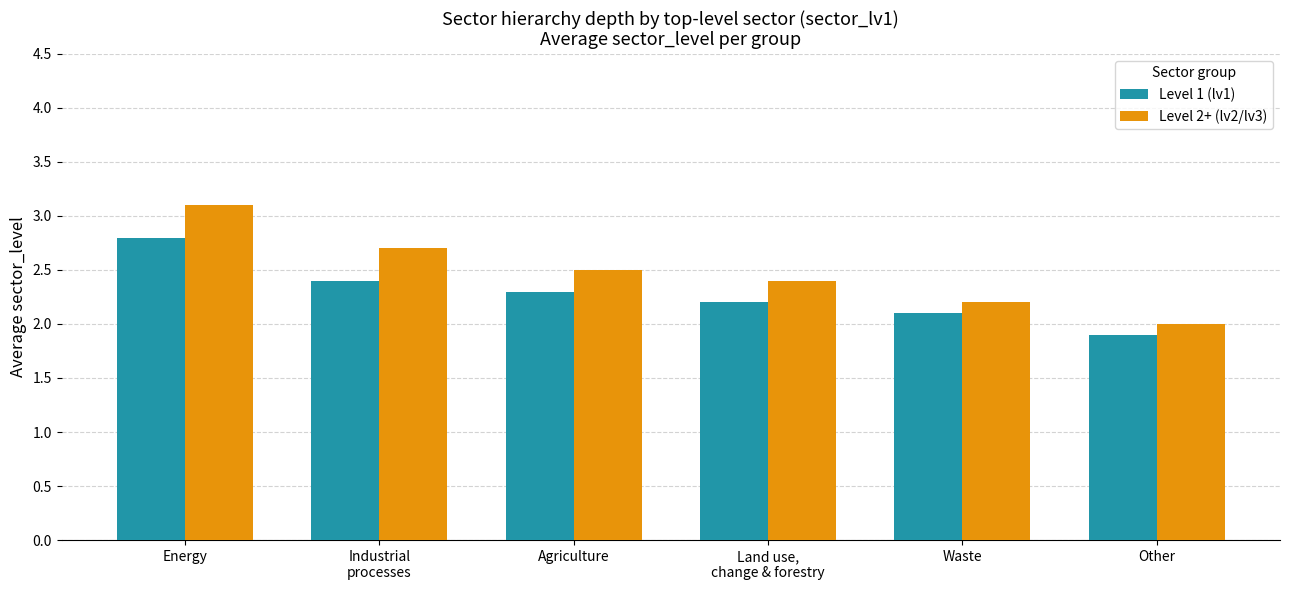

Does the chart contain stacked bars?

No